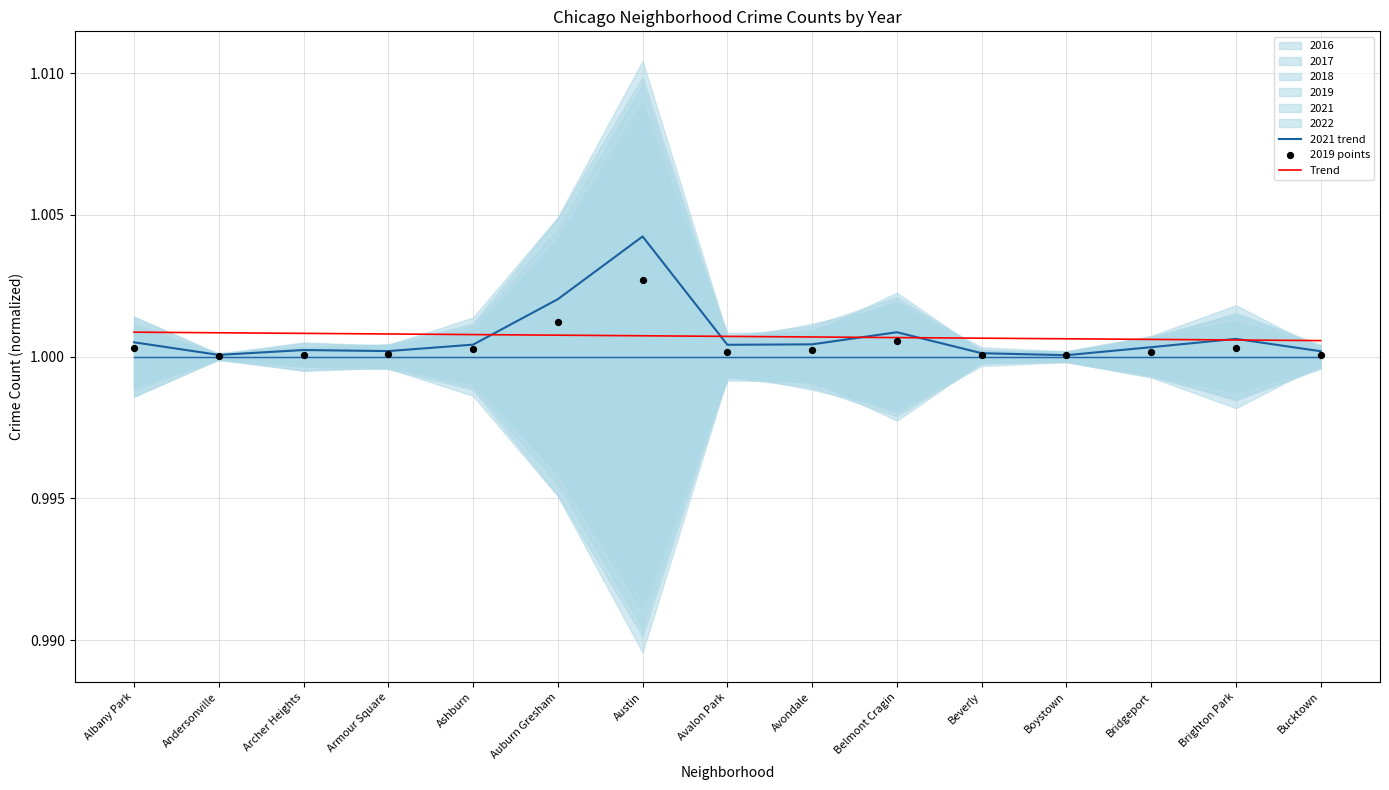

True or false: 2021 trend has a value of 1.5 at Brighton Park.

False